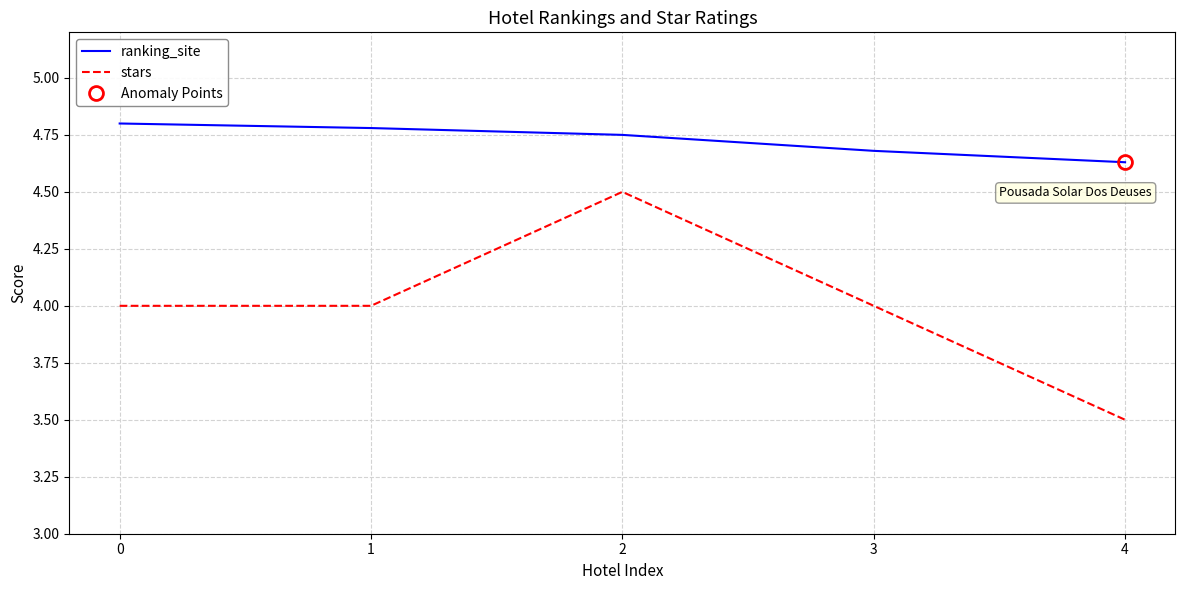

Reading right to left, transcribe all the data shown in this chart.

ranking_site: 4.6	4.7	4.8	4.8	4.8
stars: 3.5	4.0	4.5	4.0	4.0